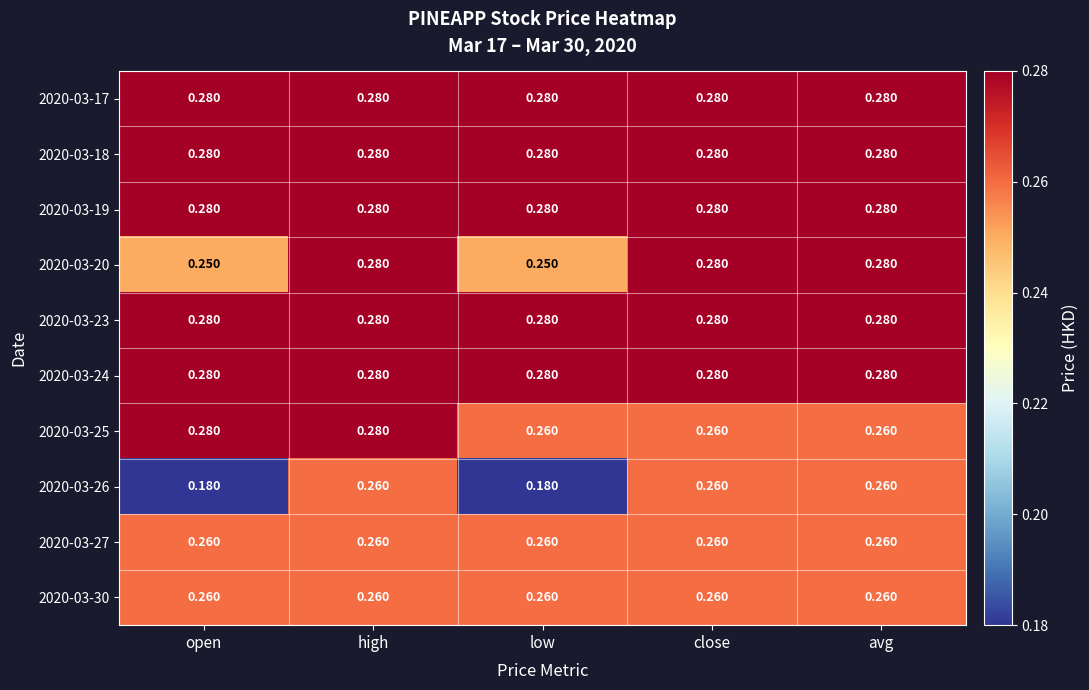

At which category is the sum across all series the highest?

high